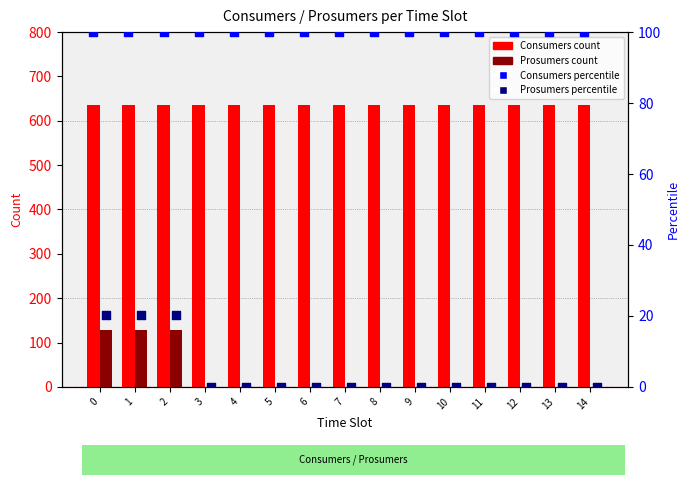

Which series has the largest Y range (max minus min)?

Prosumers (count)